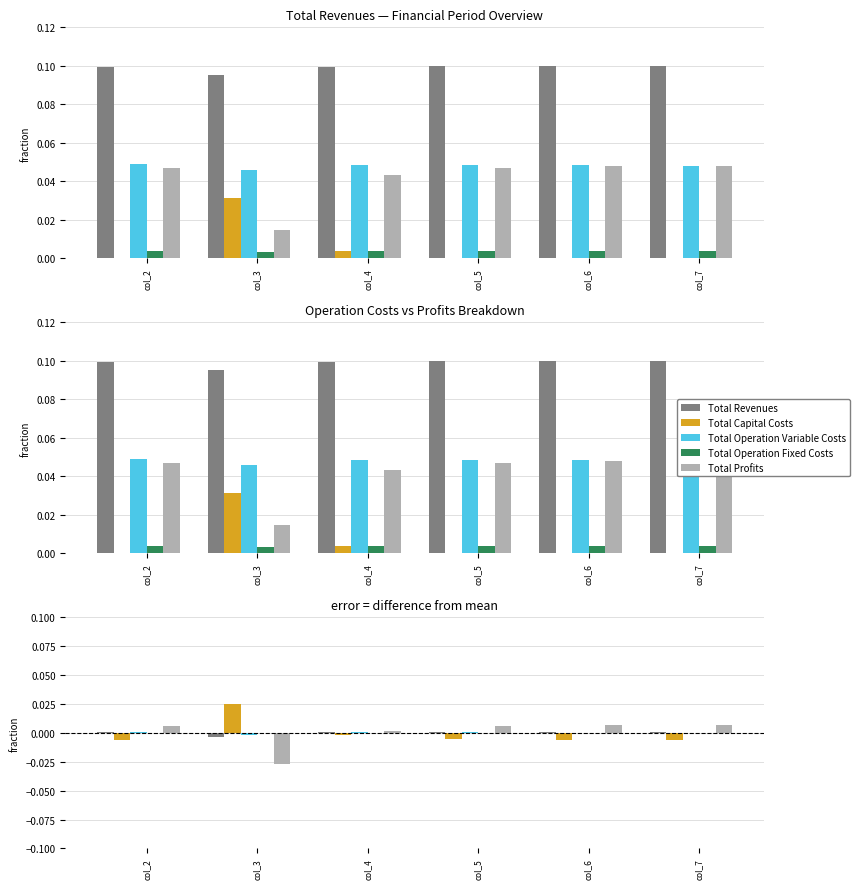

What are all the series names shown in the legend?

Total Revenues, Total Capital Costs, Total Operation Variable Costs, Total Operation Fixed Costs, Total Profits